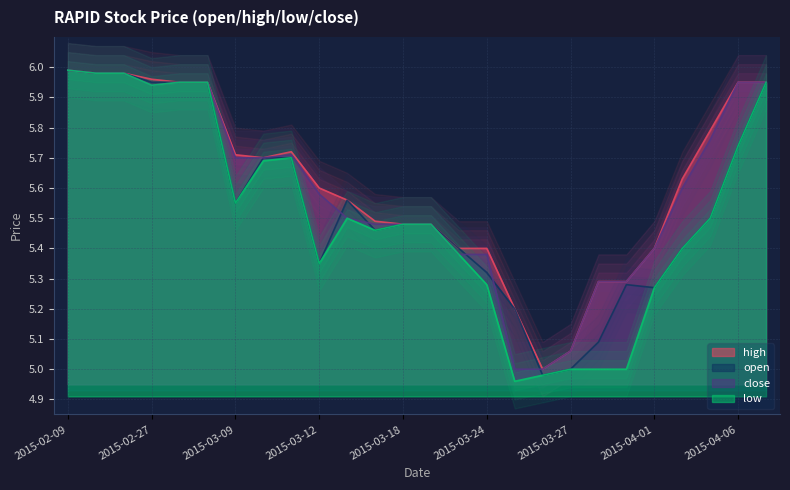

Reading right to left, what are all the values shown in this chart?

open: 2015-04-07=6.0	2015-04-06=5.7	2015-04-03=5.5	2015-04-02=5.4	2015-04-01=5.3	2015-03-31=5.3	2015-03-30=5.1	2015-03-27=5.0	2015-03-26=5.0	2015-03-25=5.2	2015-03-24=5.3	2015-03-23=5.4	2015-03-19=5.5	2015-03-18=5.5	2015-03-17=5.5	2015-03-13=5.6	2015-03-12=5.3	2015-03-11=5.7	2015-03-10=5.7	2015-03-09=5.5	2015-03-05=6.0	2015-03-02=6.0	2015-02-27=6.0	2015-02-26=6.0	2015-02-10=6.0	2015-02-09=6.0
high: 2015-04-07=6.0	2015-04-06=6.0	2015-04-03=5.8	2015-04-02=5.6	2015-04-01=5.4	2015-03-31=5.3	2015-03-30=5.3	2015-03-27=5.1	2015-03-26=5.0	2015-03-25=5.2	2015-03-24=5.4	2015-03-23=5.4	2015-03-19=5.5	2015-03-18=5.5	2015-03-17=5.5	2015-03-13=5.6	2015-03-12=5.6	2015-03-11=5.7	2015-03-10=5.7	2015-03-09=5.7	2015-03-05=6.0	2015-03-02=6.0	2015-02-27=6.0	2015-02-26=6.0	2015-02-10=6.0	2015-02-09=6.0
low: 2015-04-07=6.0	2015-04-06=5.7	2015-04-03=5.5	2015-04-02=5.4	2015-04-01=5.3	2015-03-31=5.0	2015-03-30=5.0	2015-03-27=5.0	2015-03-26=5.0	2015-03-25=5.0	2015-03-24=5.3	2015-03-23=5.4	2015-03-19=5.5	2015-03-18=5.5	2015-03-17=5.5	2015-03-13=5.5	2015-03-12=5.3	2015-03-11=5.7	2015-03-10=5.7	2015-03-09=5.5	2015-03-05=6.0	2015-03-02=6.0	2015-02-27=5.9	2015-02-26=6.0	2015-02-10=6.0	2015-02-09=6.0
close: 2015-04-07=6.0	2015-04-06=6.0	2015-04-03=5.8	2015-04-02=5.6	2015-04-01=5.4	2015-03-31=5.3	2015-03-30=5.3	2015-03-27=5.1	2015-03-26=5.0	2015-03-25=5.0	2015-03-24=5.4	2015-03-23=5.4	2015-03-19=5.5	2015-03-18=5.5	2015-03-17=5.5	2015-03-13=5.5	2015-03-12=5.6	2015-03-11=5.7	2015-03-10=5.7	2015-03-09=5.7	2015-03-05=6.0	2015-03-02=6.0	2015-02-27=5.9	2015-02-26=6.0	2015-02-10=6.0	2015-02-09=6.0